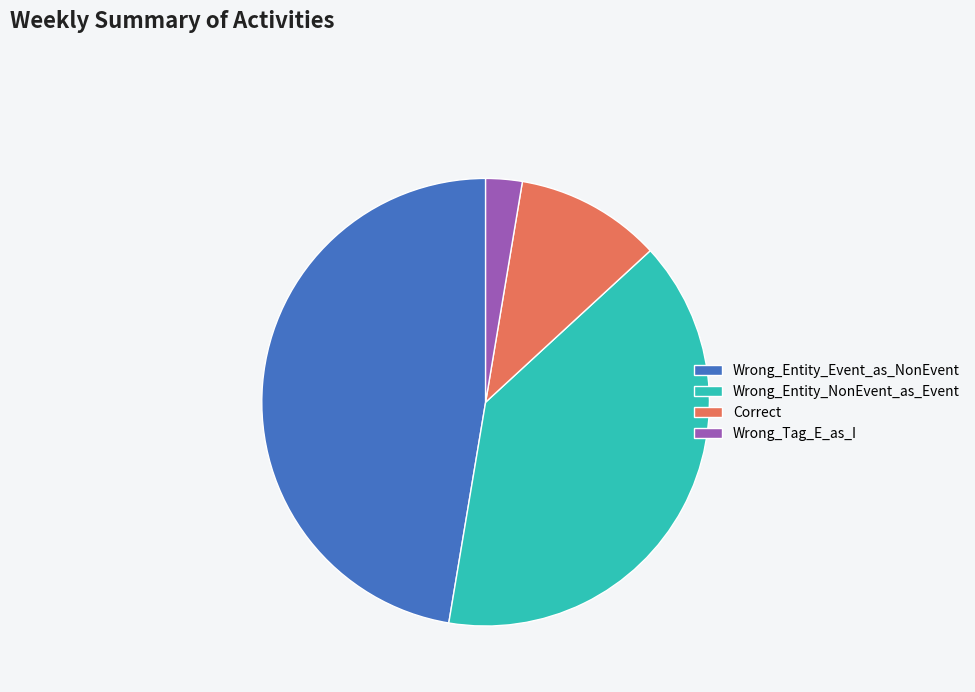

True or false: Wrong_Entity_Event_as_NonEvent accounts for 47% of the total.

True